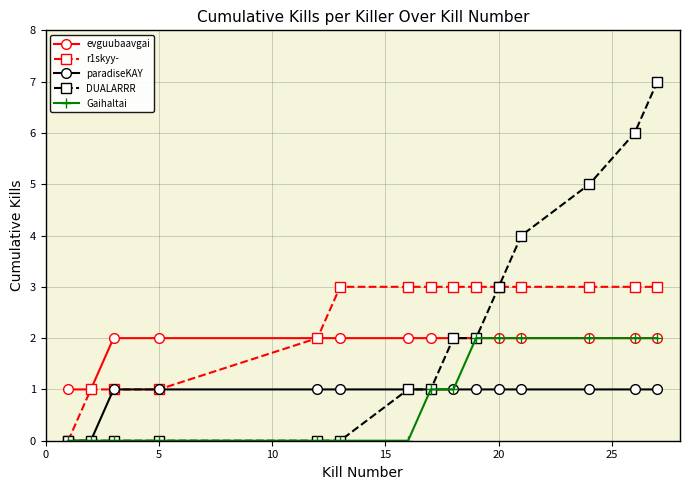

How many lines are shown in the chart?

5